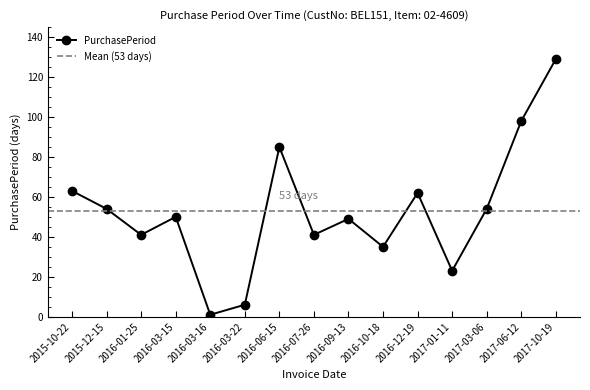

The value at 2016-03-22 is 6. True or false?

True